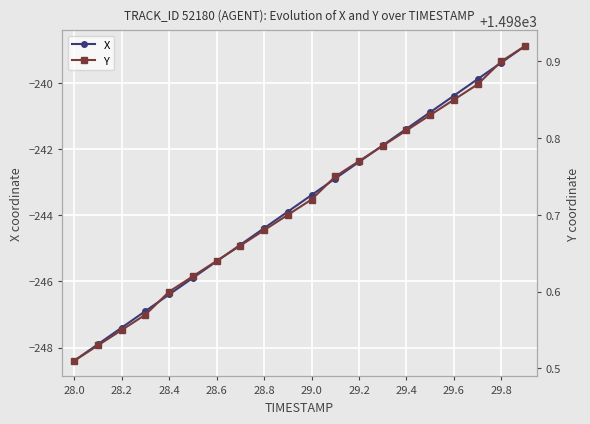

Which series has the largest total across all categories?

Y